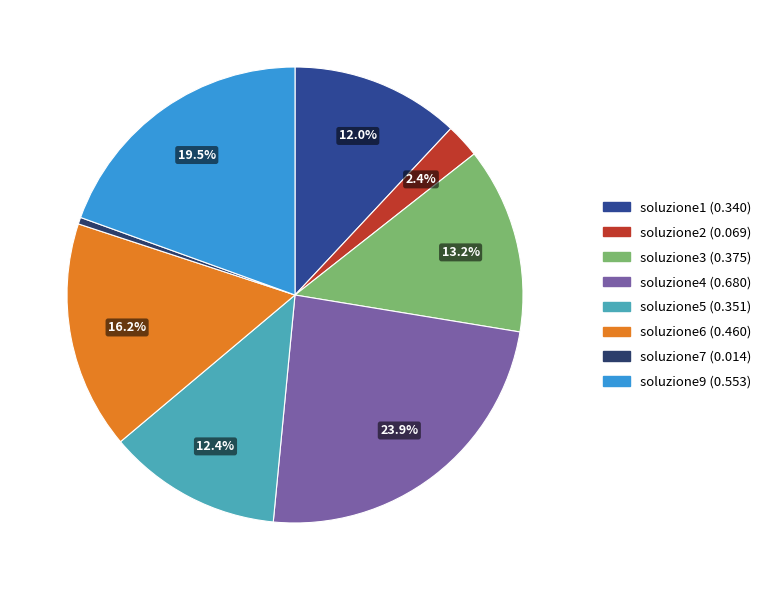

How many slices are in this pie chart?

8